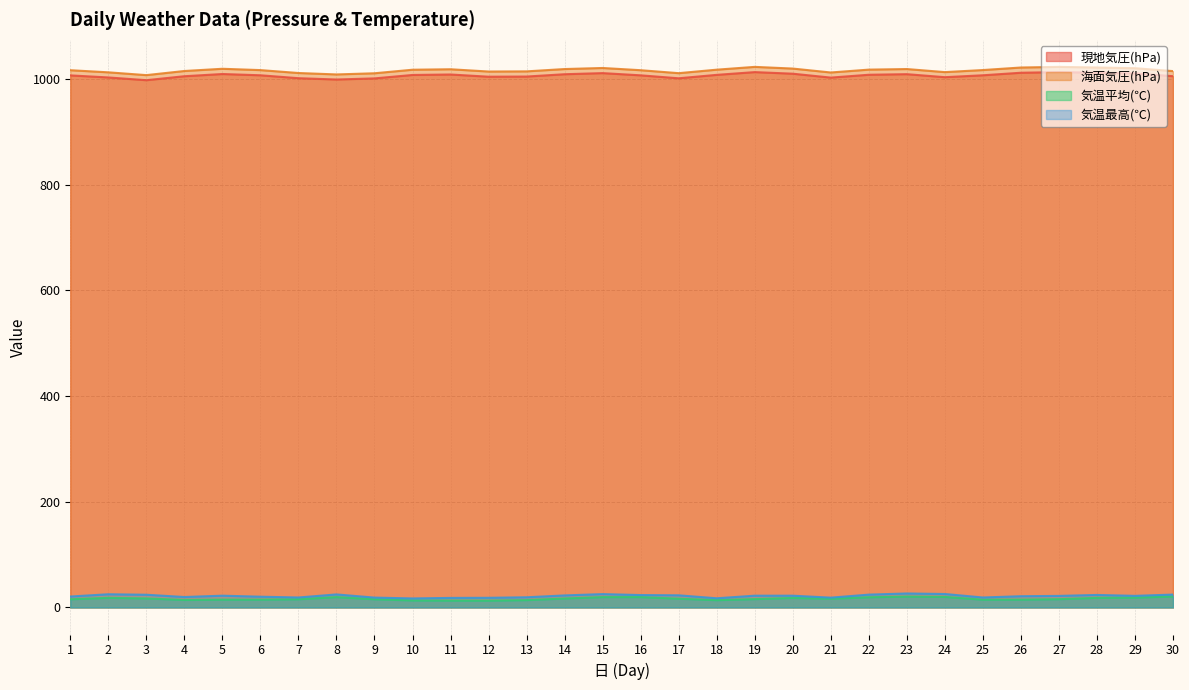

Reading left to right, list all the values displayed in this chart.

現地気圧(hPa): 1006.7	1002.8	997.6	1005.1	1009.3	1006.9	1001.4	998.9	1001.0	1007.5	1008.4	1004.2	1004.5	1008.9	1011.0	1006.8	1001.2	1007.7	1012.9	1009.9	1002.5	1007.9	1009.0	1003.3	1006.9	1011.7	1012.9	1011.8	1010.5	1005.2
海面気圧(hPa): 1016.5	1012.5	1007.2	1015.0	1019.2	1016.7	1011.2	1008.5	1010.7	1017.4	1018.3	1014.0	1014.3	1018.7	1020.7	1016.5	1010.9	1017.5	1022.8	1019.6	1012.2	1017.6	1018.7	1012.9	1016.8	1021.6	1022.8	1021.6	1020.3	1014.8
気温平均(℃): 15.5	18.2	17.1	14.2	14.8	14.8	15.5	19.6	15.5	13.3	13.0	12.9	13.9	17.0	19.6	19.6	16.6	13.8	15.8	18.0	16.5	19.3	20.6	20.0	14.7	14.8	15.7	18.2	18.6	20.7
気温最高(℃): 20.7	25.0	24.1	19.8	22.3	20.4	18.9	24.7	18.7	17.1	18.1	18.3	19.3	22.8	25.3	23.5	23.0	17.4	22.3	22.3	18.6	24.3	26.5	25.5	18.9	21.3	21.9	23.7	22.0	24.4